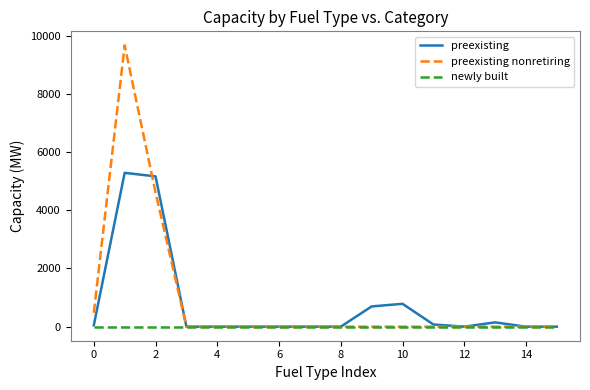

Which series has the largest range (max minus min)?

preexisting nonretiring